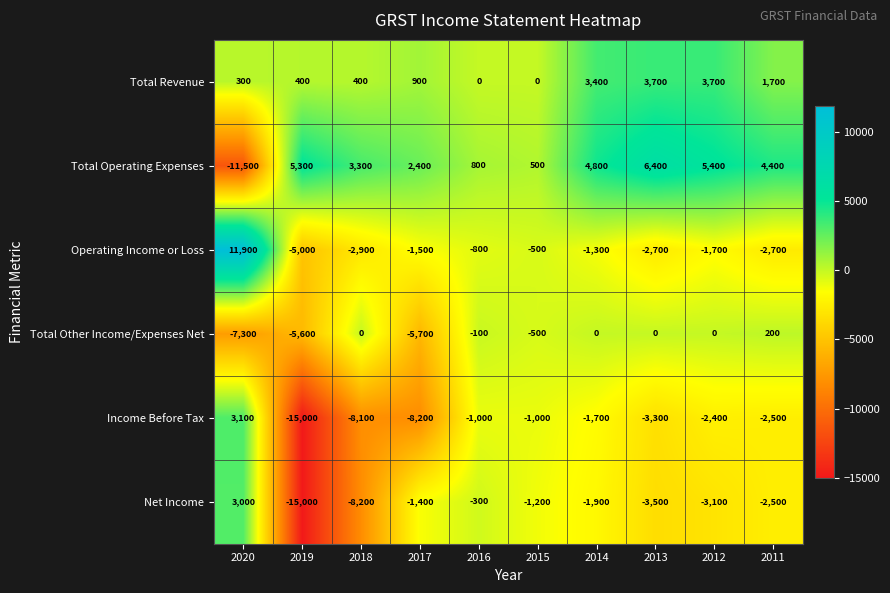

Is it true that Total Other Income/Expenses Net equals -142 at 2016?

False